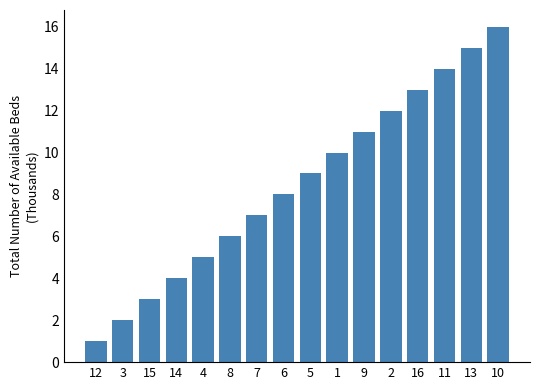

List the labels in order of value, smallest first.

12, 3, 15, 14, 4, 8, 7, 6, 5, 1, 9, 2, 16, 11, 13, 10